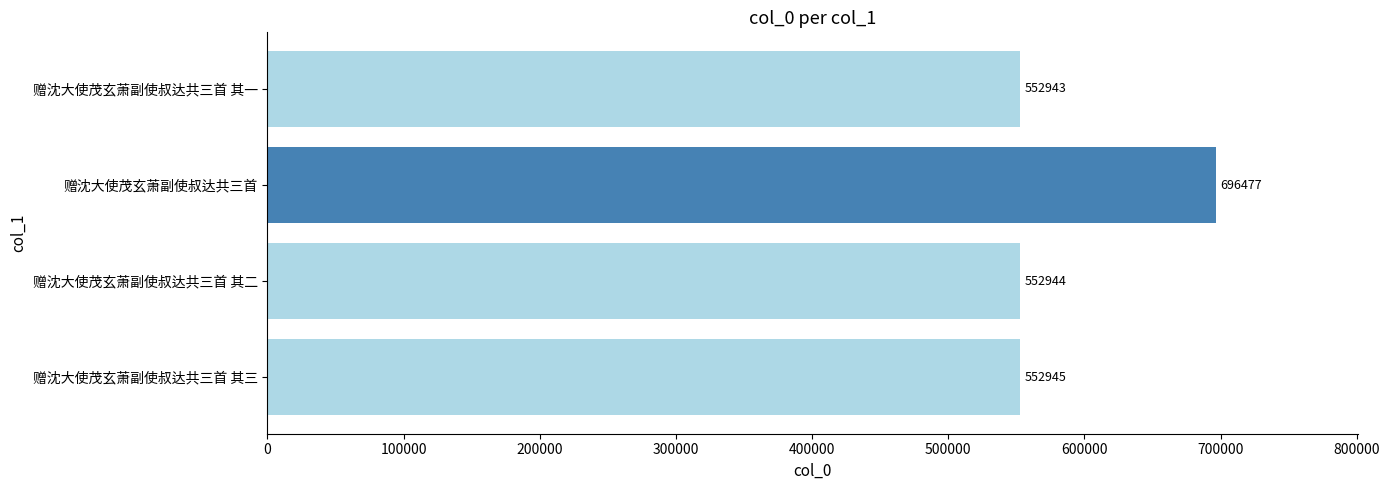

The chart shows a value of 339784 at 赠沈大使茂玄萧副使叔达共三首 其三. True or false?

False